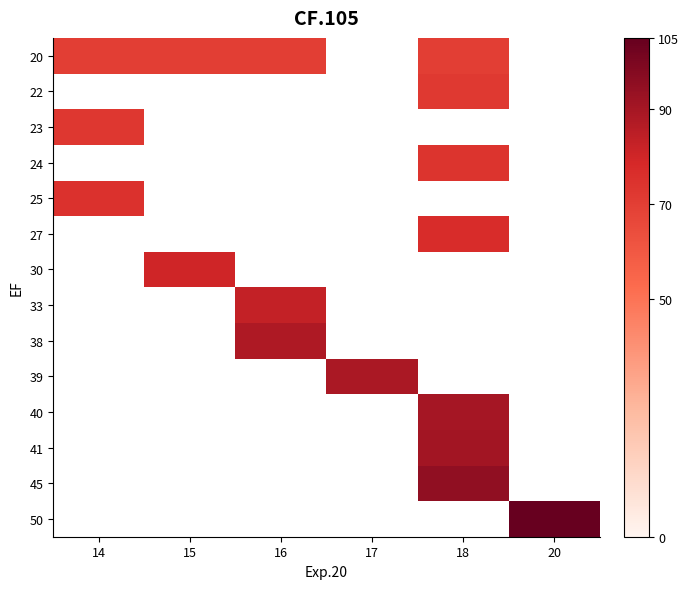

How many distinct data groups are displayed?

14